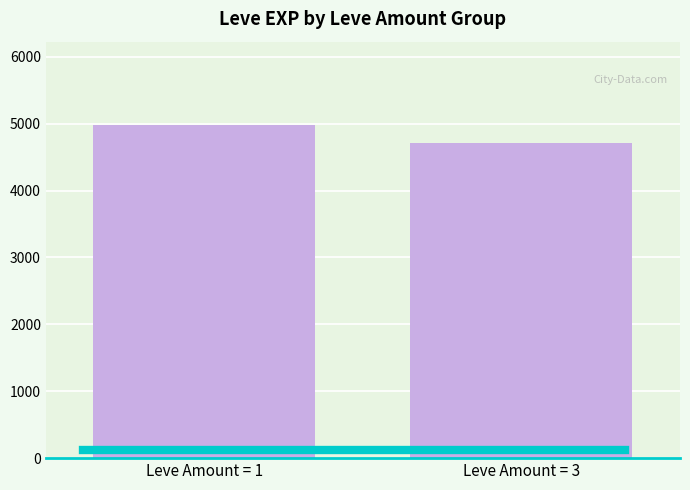

Is it true that the value at Leve Amount = 1 is 6604?

False